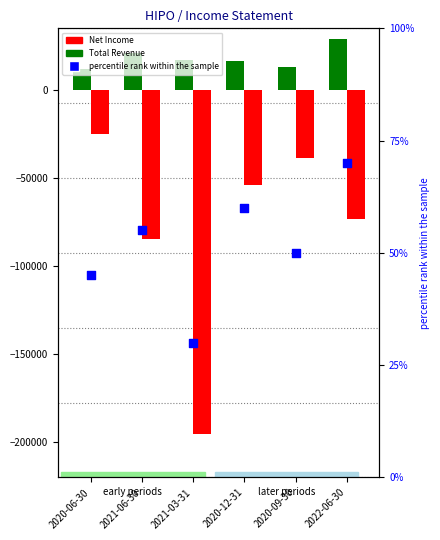

Is the value of percentile rank within the sample at 2020-12-31 greater than the value of Total Revenue at 2021-03-31?

No